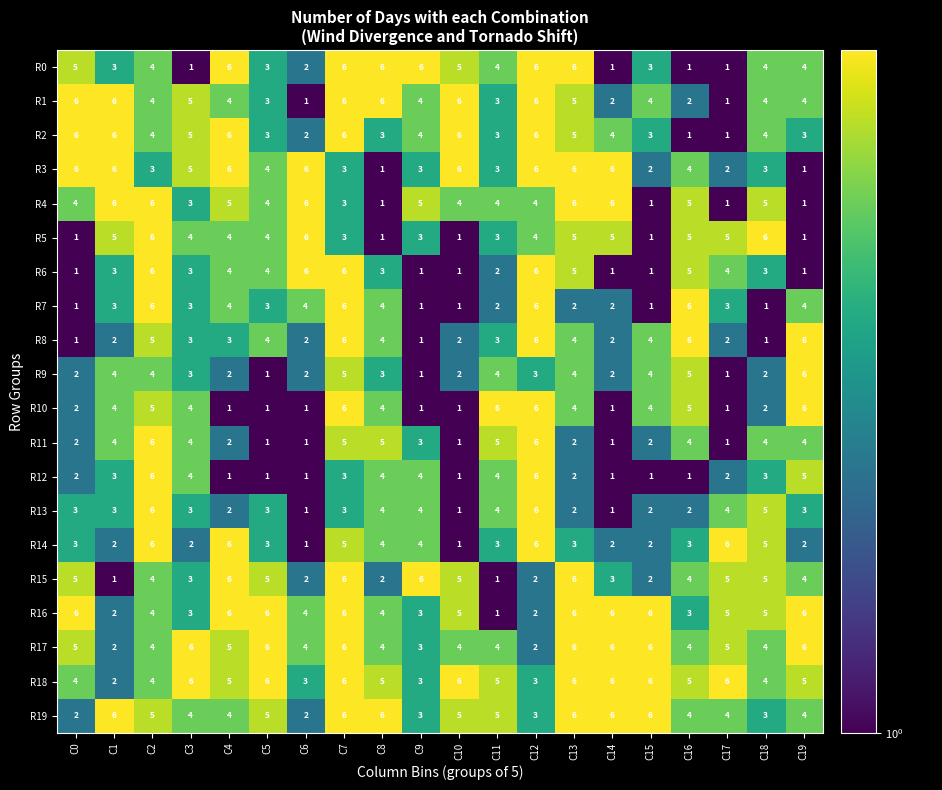

How many values in the R12 series are below 3?

10